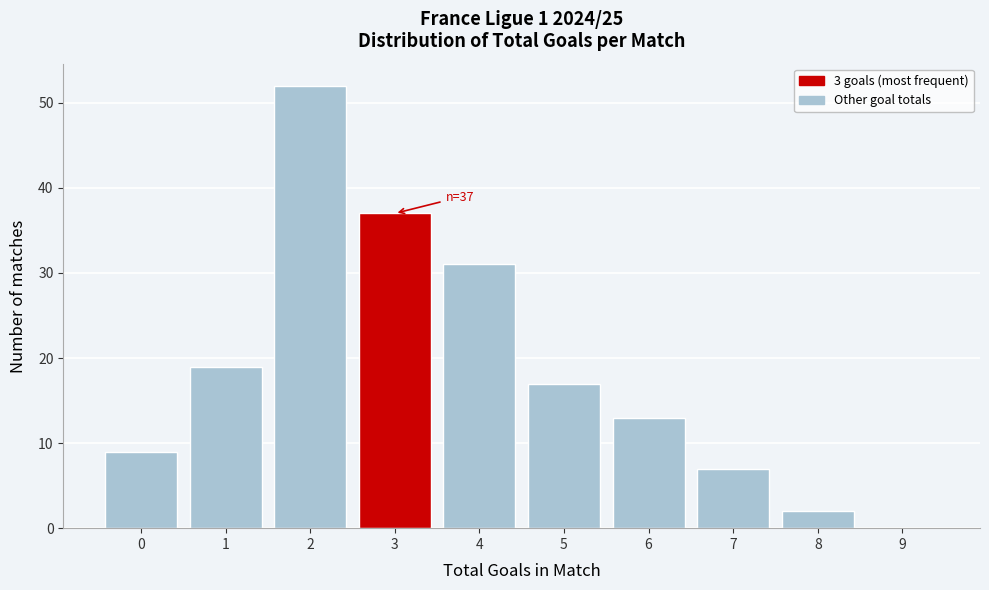

Over which range of the x-axis is the bar tallest?

1.5 to 2.5